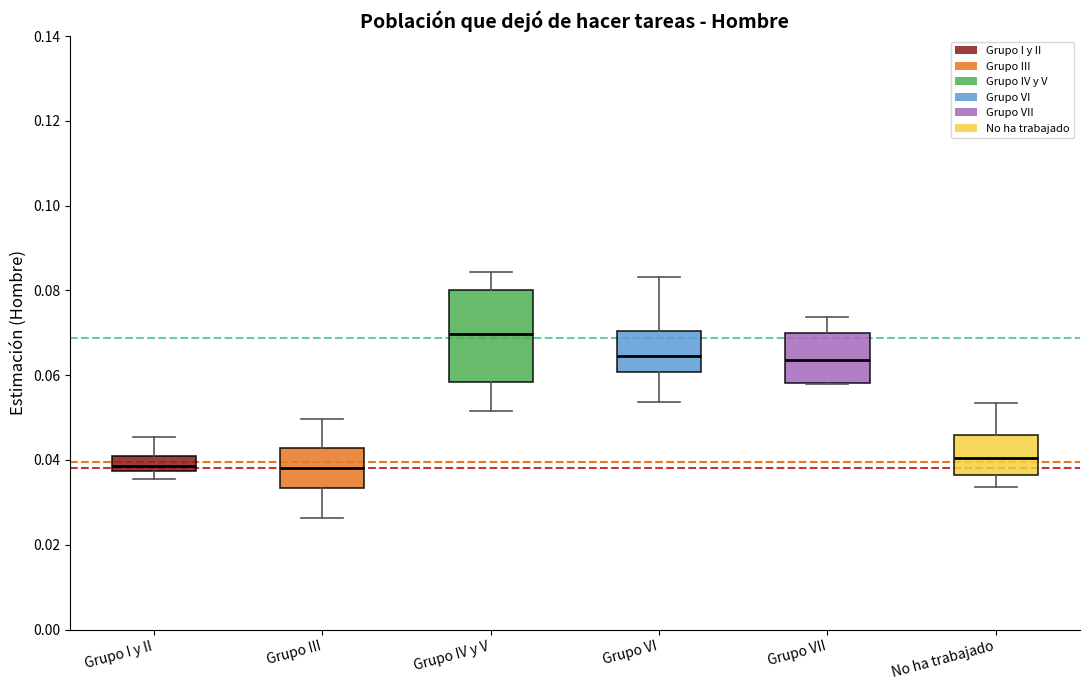

Reading left to right, transcribe this box plot: for each box, give where its median line is, the range the box spans, and where its two whiskers end, as read against the y-axis. The values are not printed on the chart, so give them approximately, as read against the axis.

Grupo I y II: median 0.038 (inside the box), box 0.038 to 0.040, whiskers 0.036 to 0.046
Grupo III: median 0.038, box 0.034 to 0.042, whiskers 0.026 to 0.050
Grupo IV y V: median 0.070, box 0.058 to 0.080, whiskers 0.052 to 0.084
Grupo VI: median 0.064, box 0.060 to 0.070, whiskers 0.054 to 0.084
Grupo VII: median 0.064, box 0.058 to 0.070, whiskers 0.058 to 0.074
No ha trabajado: median 0.040, box 0.036 to 0.046, whiskers 0.034 to 0.054